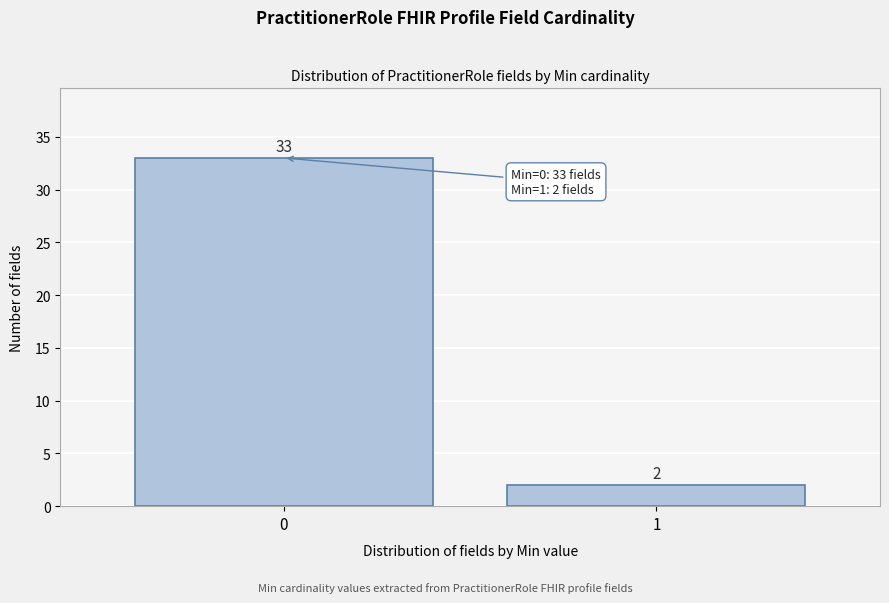

Reading left to right, extract all data points from this chart.

33	2